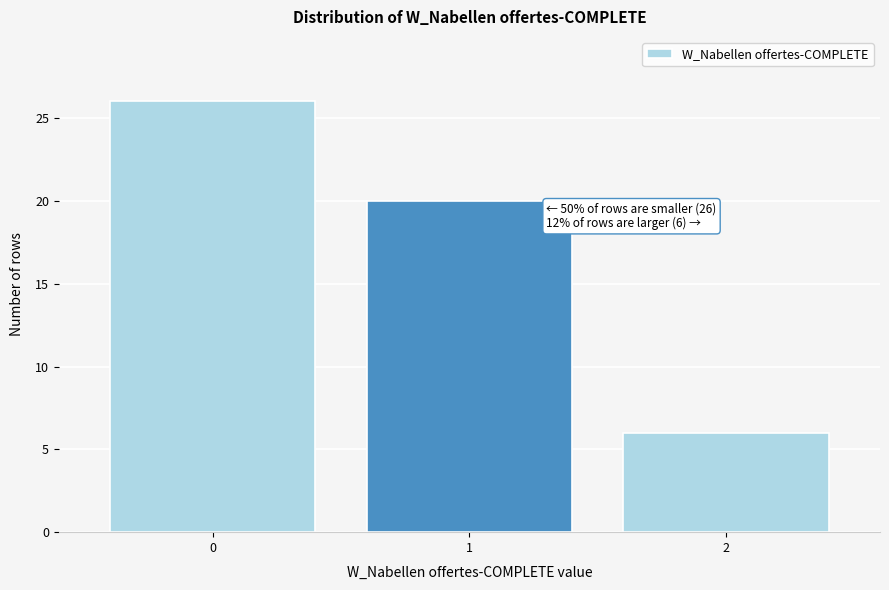

Reading right to left, extract all data points from this chart.

6	20	26